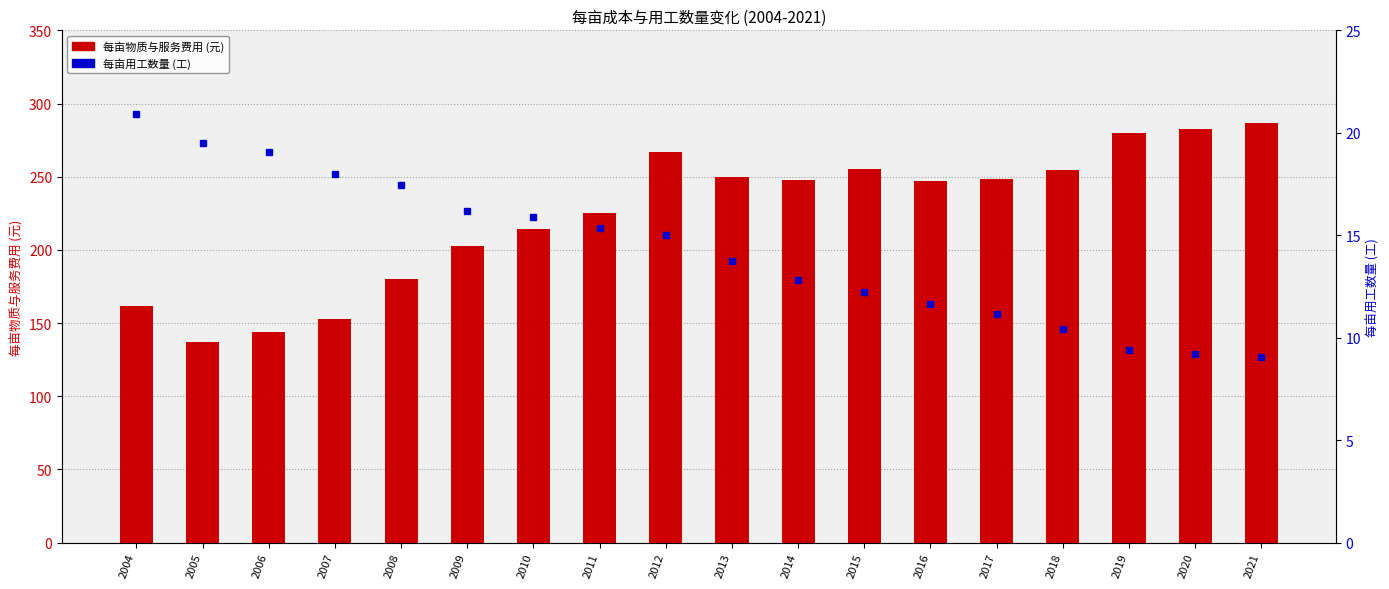

What is the value of the 每亩物质与服务费用 bar at the 3rd from the left?

143.7